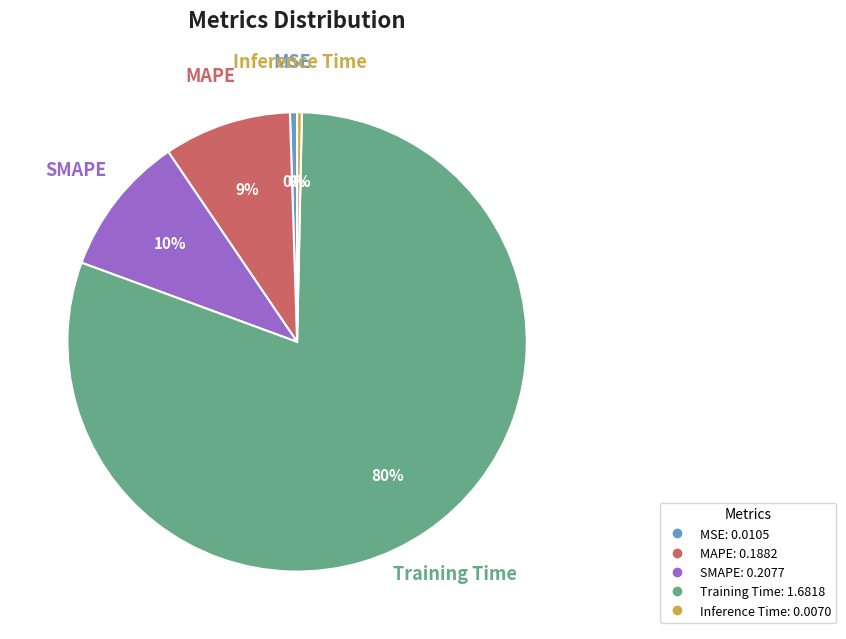

To the nearest percent, what is the difference between the MAPE and Inference Time slice percentages?

9%